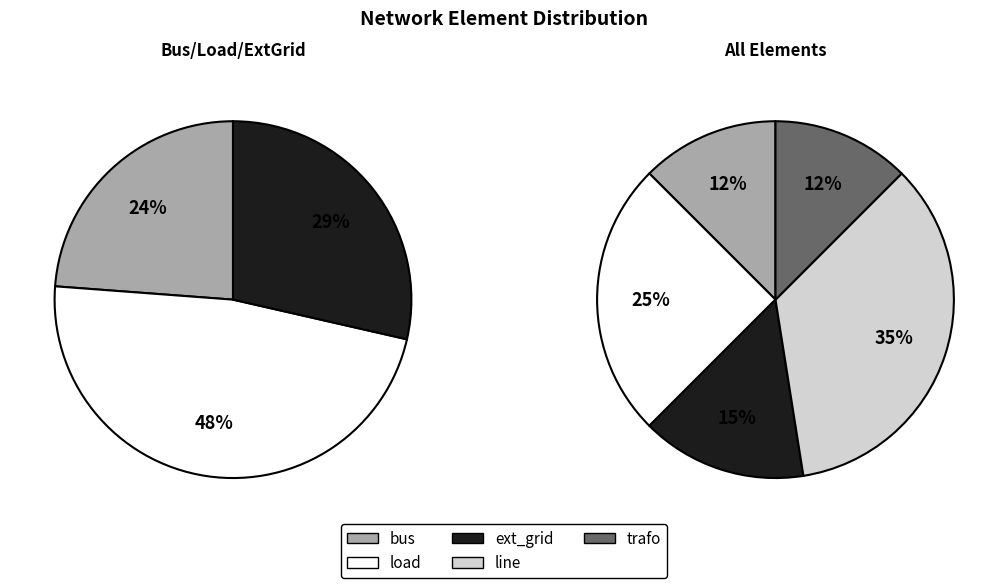

What is the ratio of the value at ext_grid to the value at load?

0.6